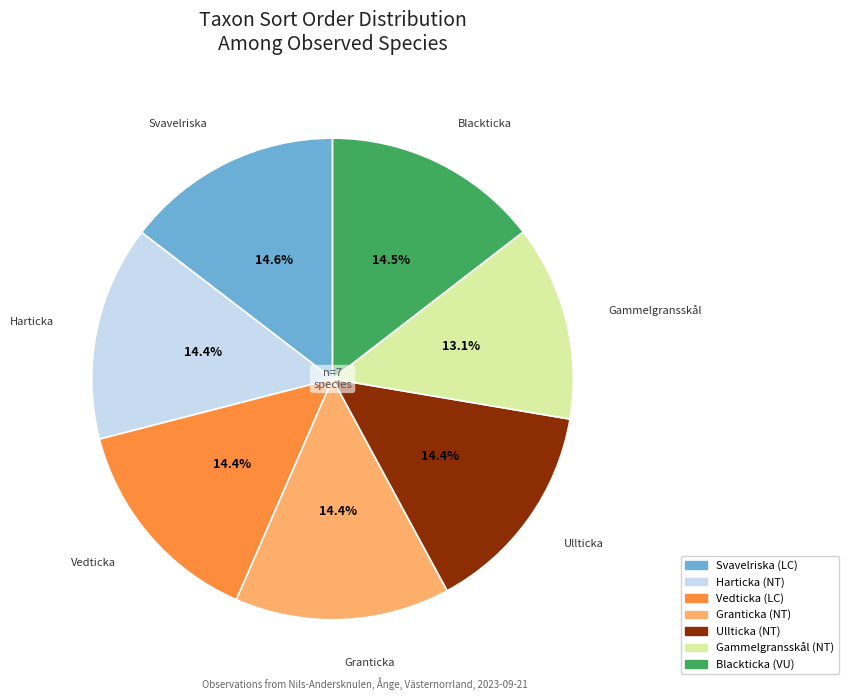

Is there any slice that represents more than half of the pie?

No